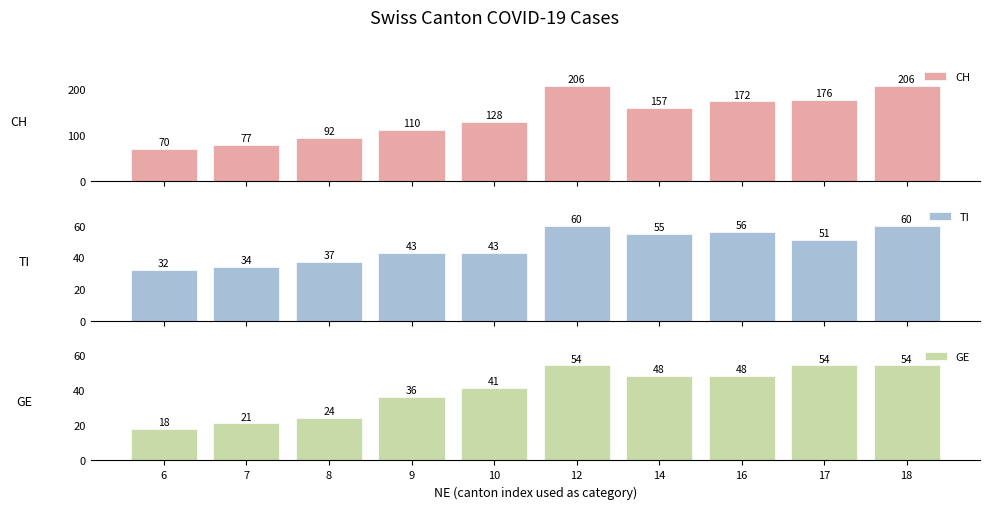

Reading left to right, list all the values displayed in this chart.

CH: 70	77	92	110	128	206	157	172	176	206
TI: 32	34	37	43	43	60	55	56	51	60
GE: 18	21	24	36	41	54	48	48	54	54